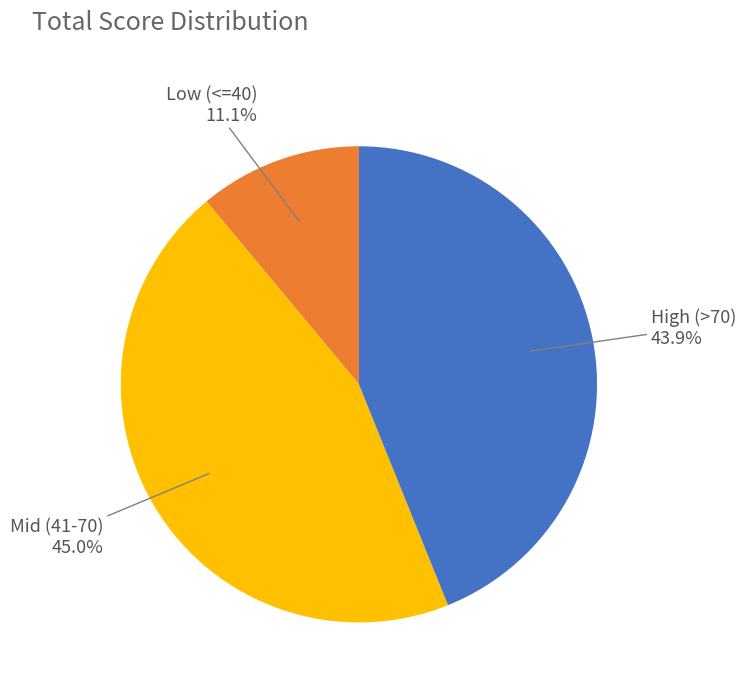

Is there any slice that represents more than half of the pie?

No